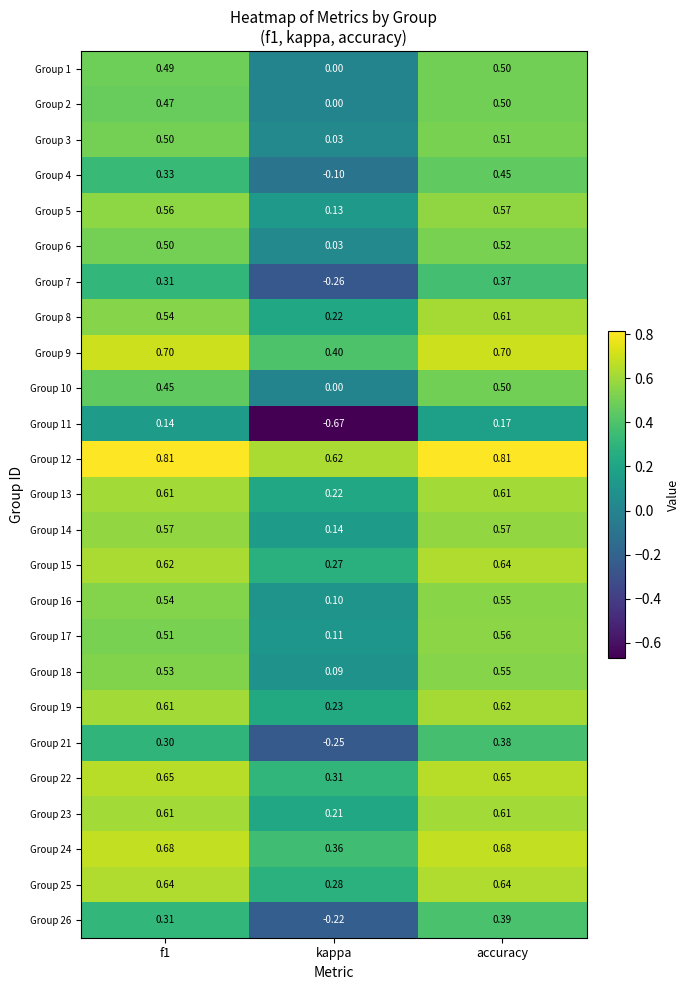

Is the value of Group 23 at f1 greater than the value of Group 16 at accuracy?

Yes